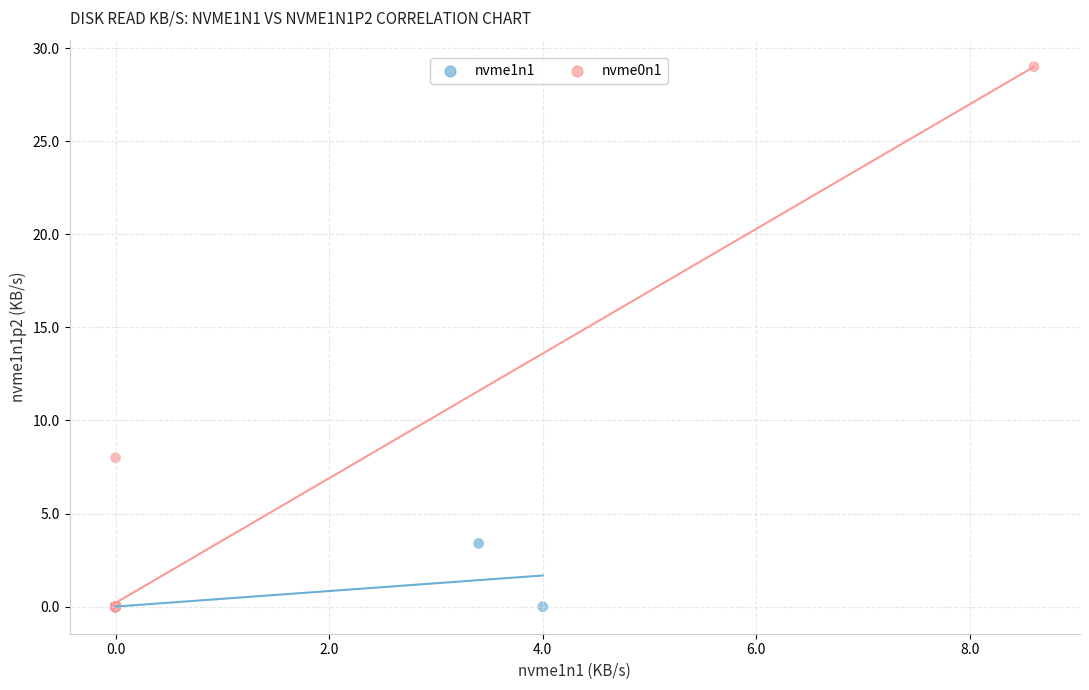

Which series has the widest spread of Y values?

nvme0n1